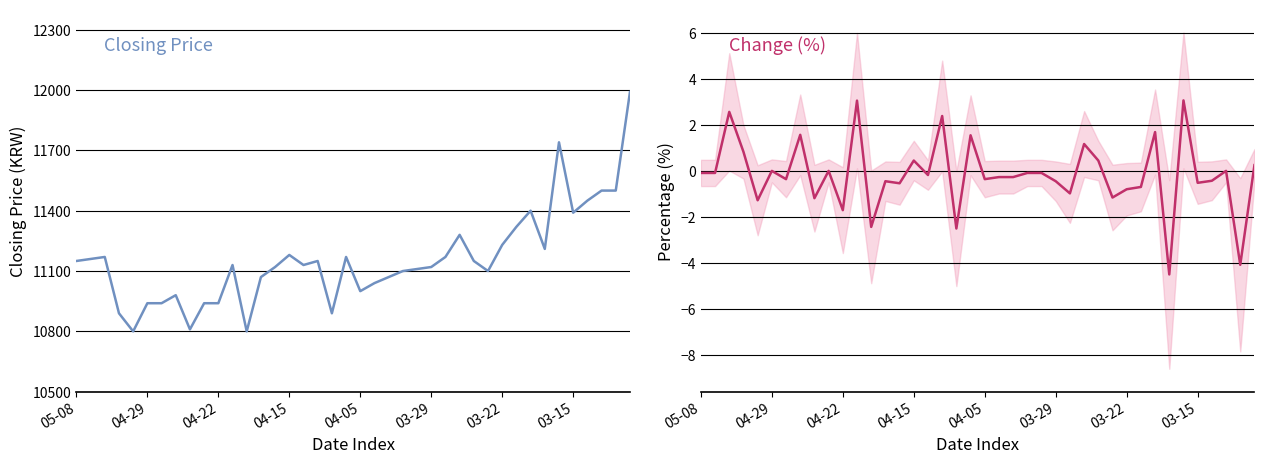

What is the maximum value shown in the chart?

11990.0